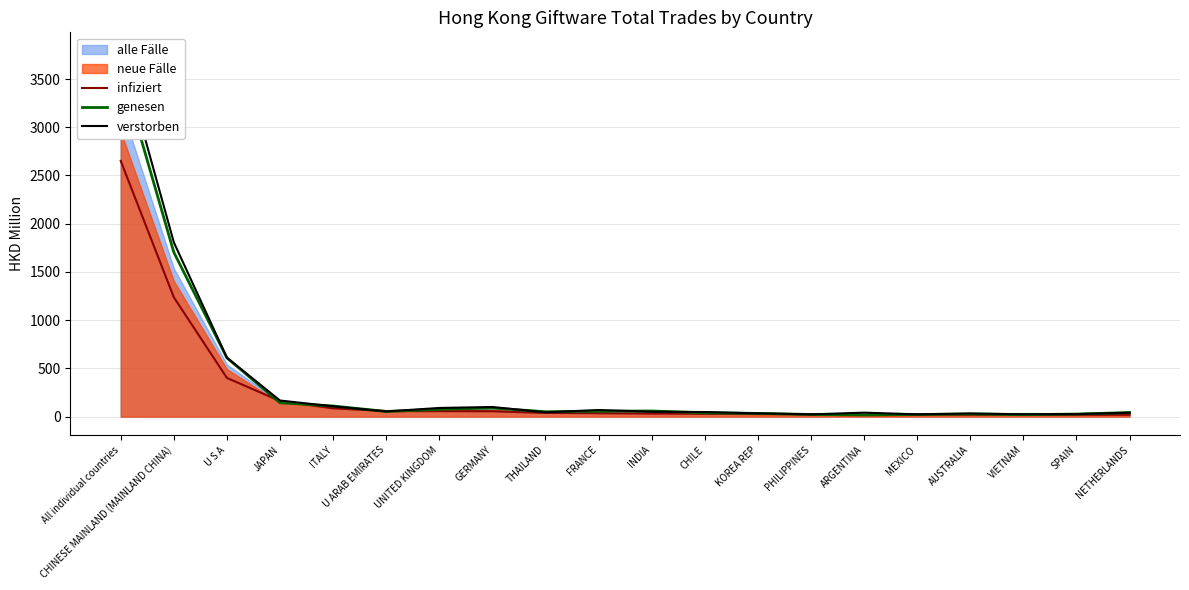

What is the minimum value shown in the chart?

17.5